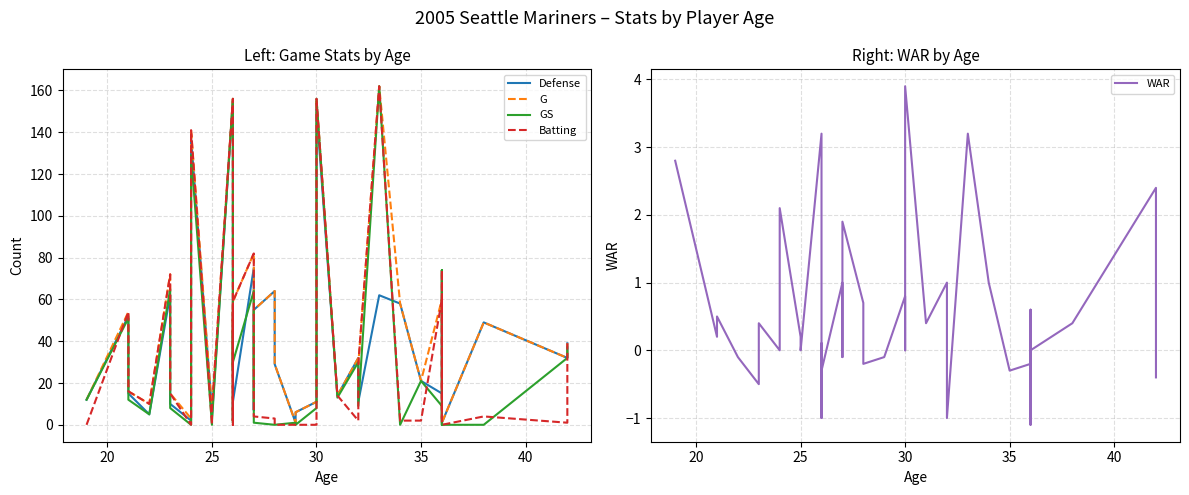

At how many categories does at least one series exceed 20?

25